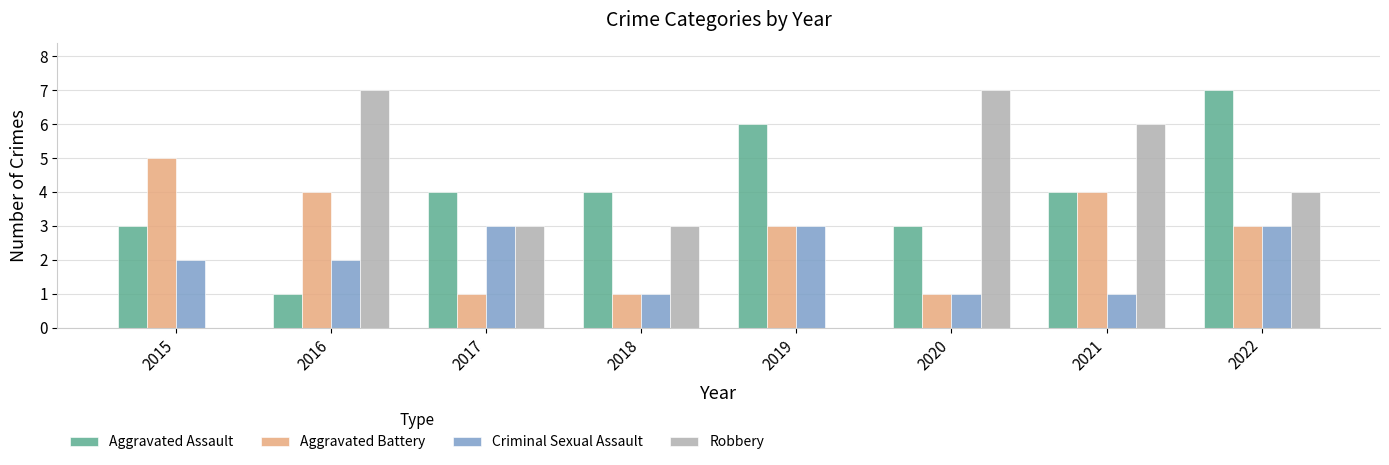

Which series has the largest total across all categories?

Aggravated Assault